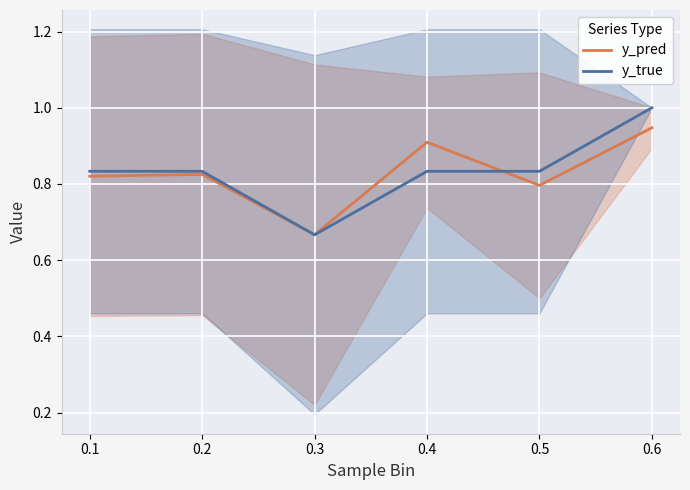

Count the number of categories in the chart.

6